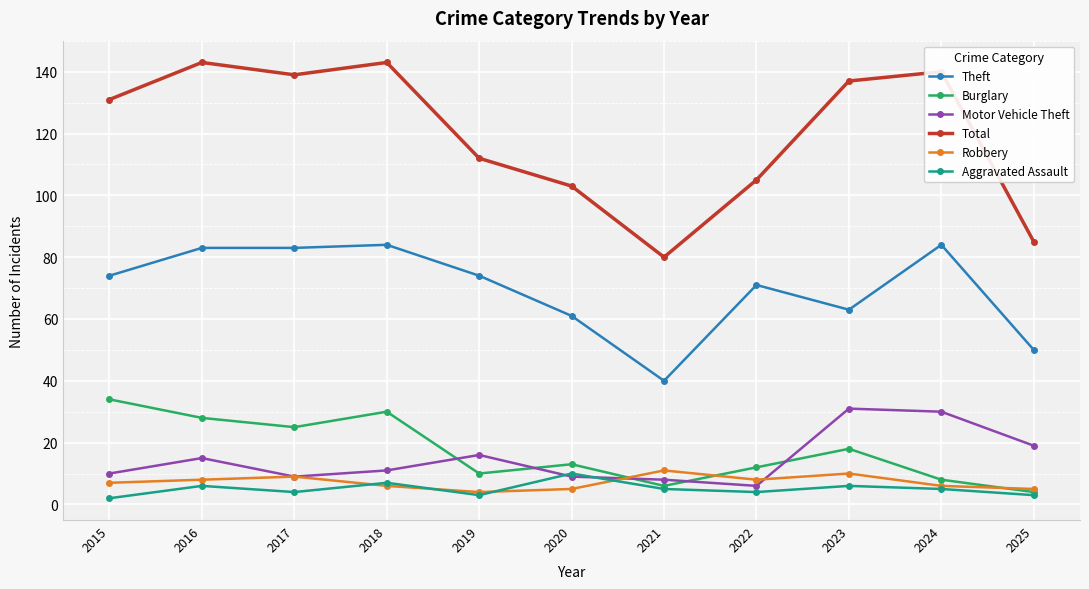

What is the sum of the Theft values at 2017 and 2016?

166